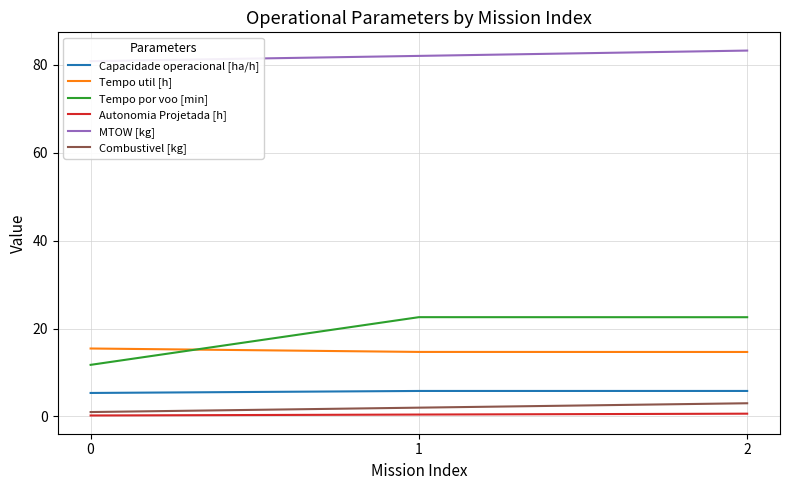

At which category is the sum across all series the highest?

2